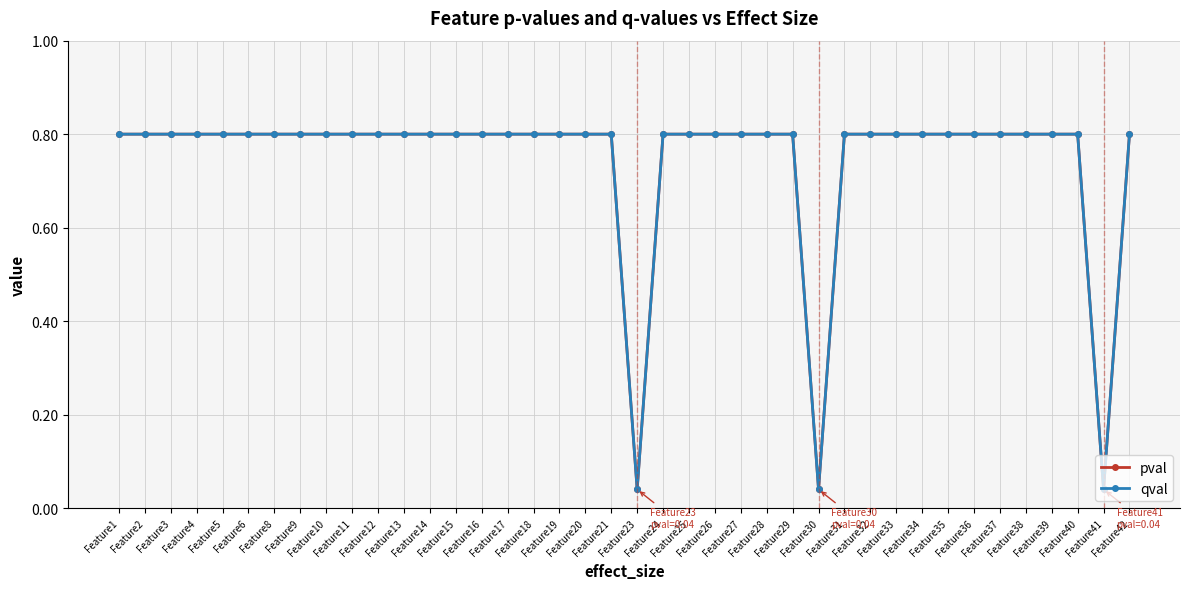

Is this an area chart (filled region under the line)?

No